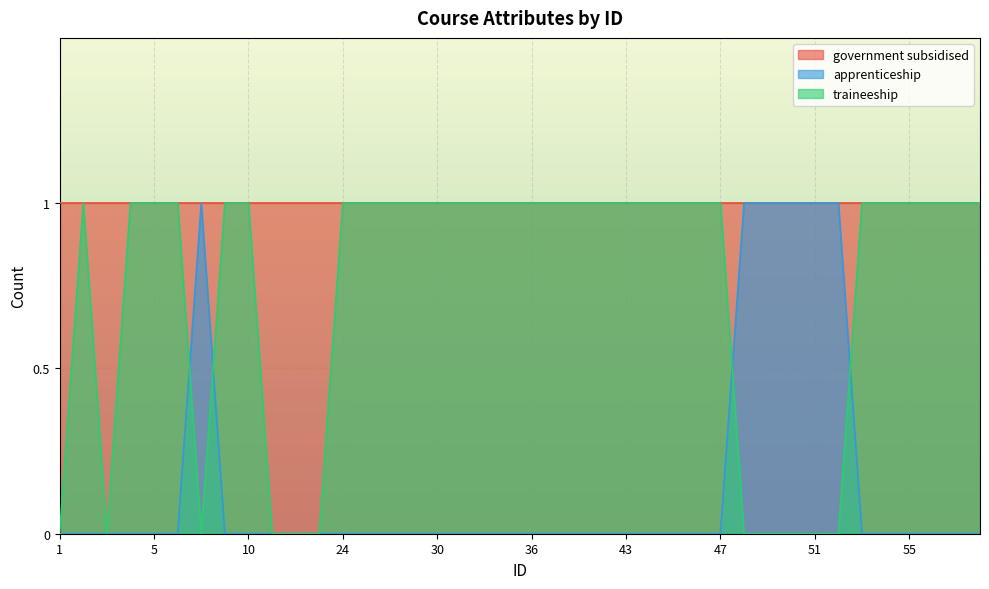

What are all the series names shown in the legend?

government subsidised, apprenticeship, traineeship